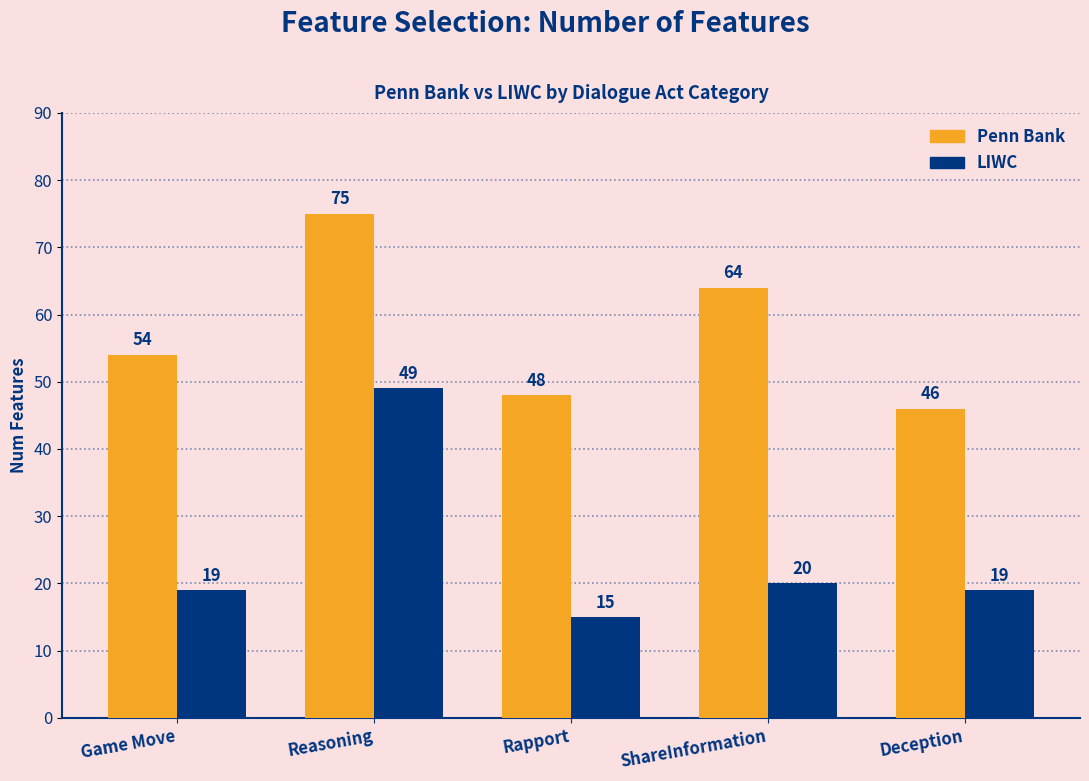

What is the total value across all series at Deception?

65